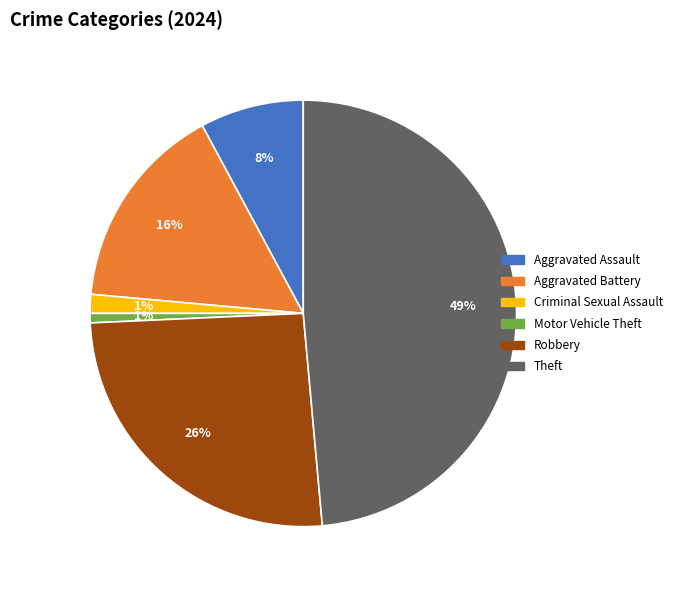

Do Aggravated Assault and Theft together represent more than half of the pie?

Yes